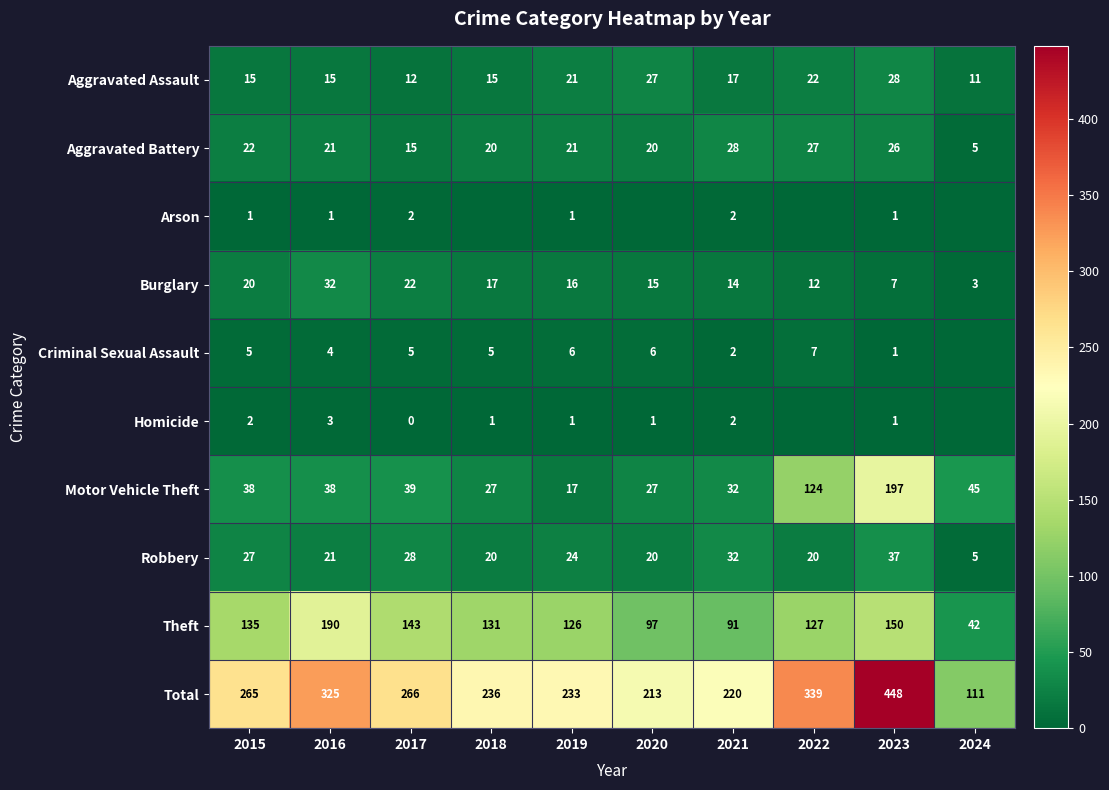

At which label does Burglary reach its minimum?

2024